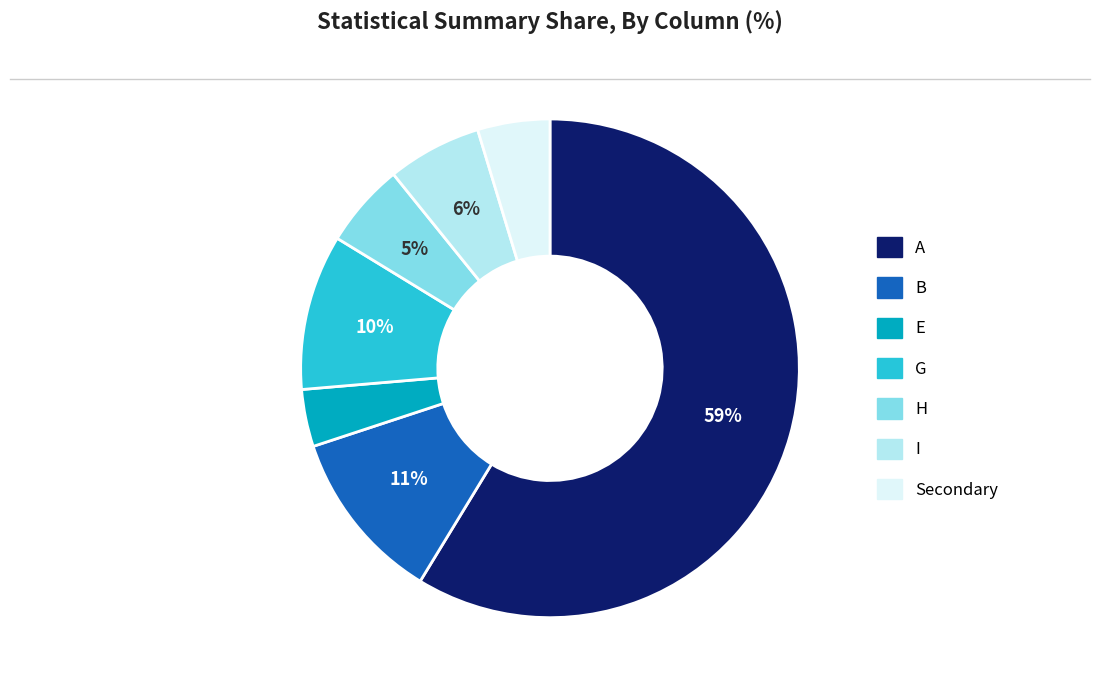

Which slice is the smallest?

E